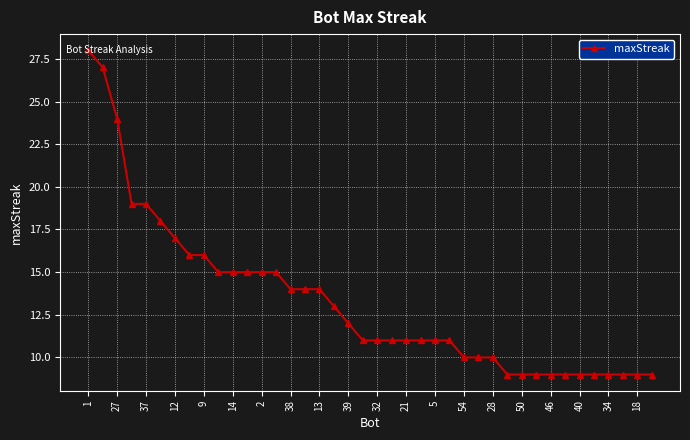

Is this an area chart (filled region under the line)?

No